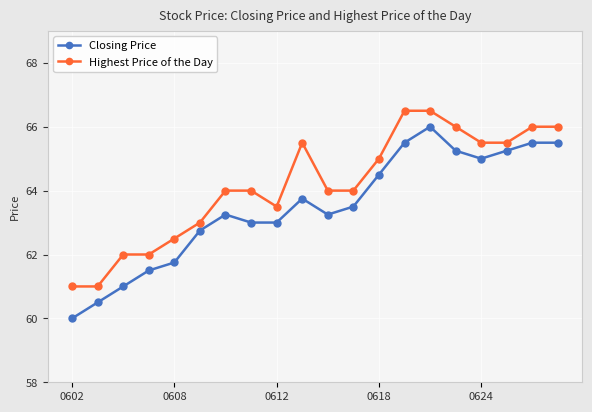

Which series has the largest range (max minus min)?

Closing Price